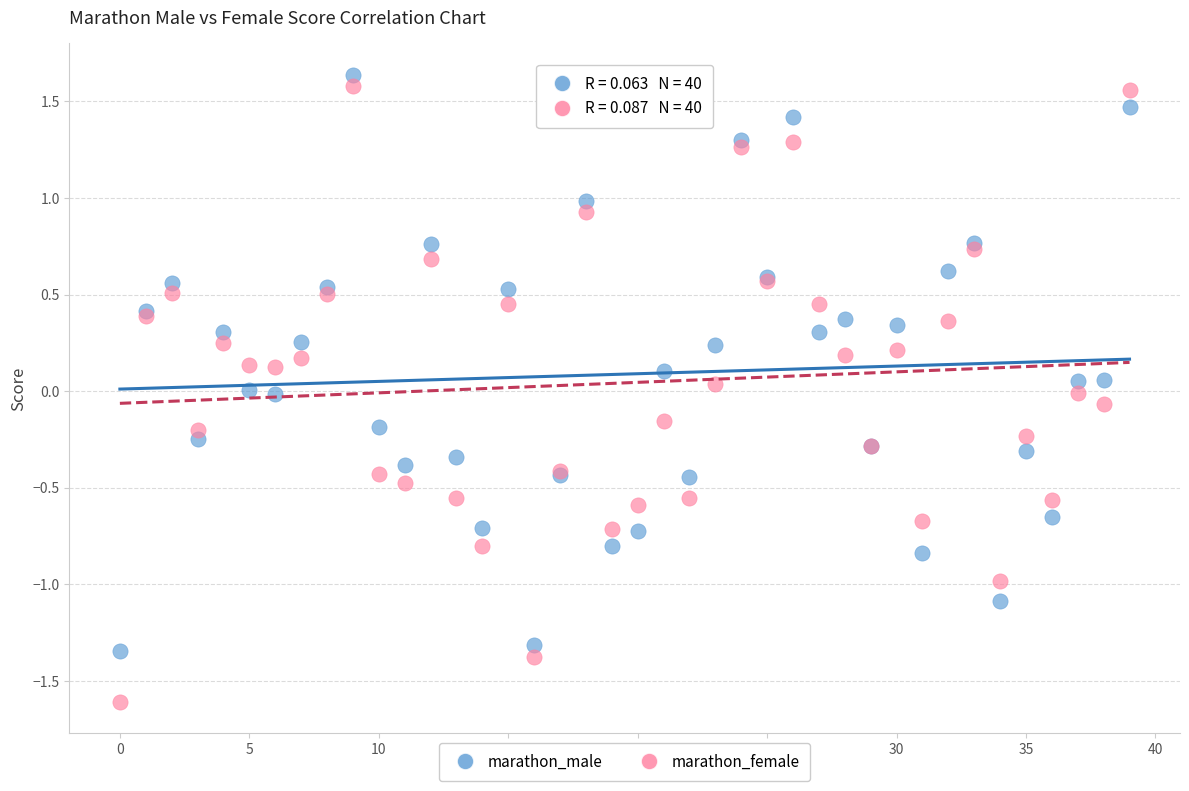

Which series has the widest spread of Y values?

marathon_female